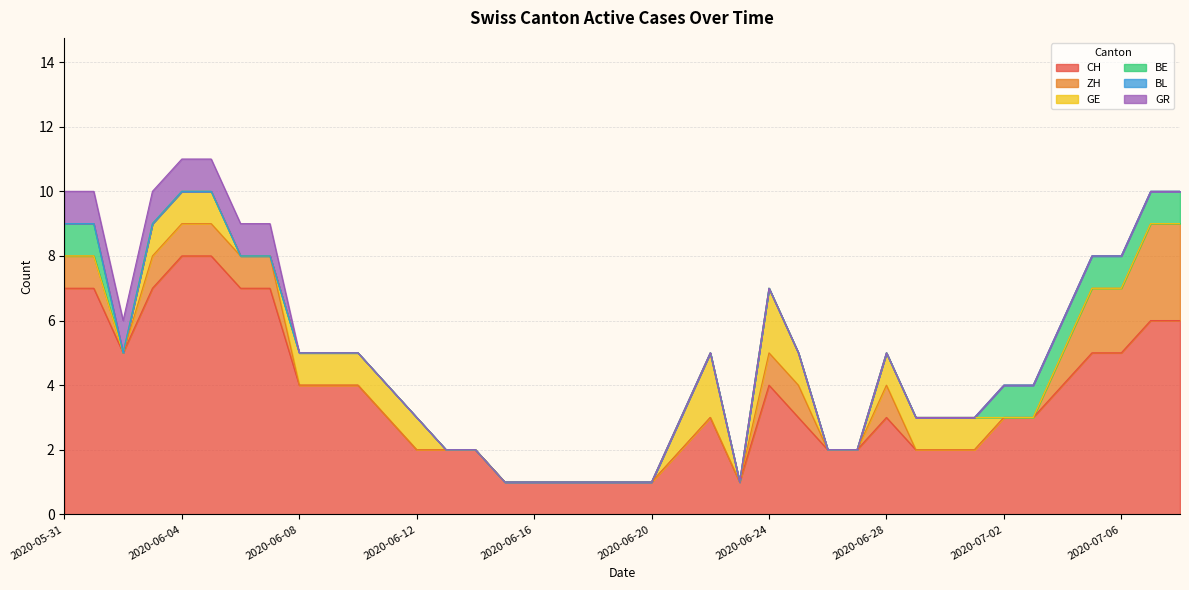

What is the label of the 23rd point from the left?

2020-06-22